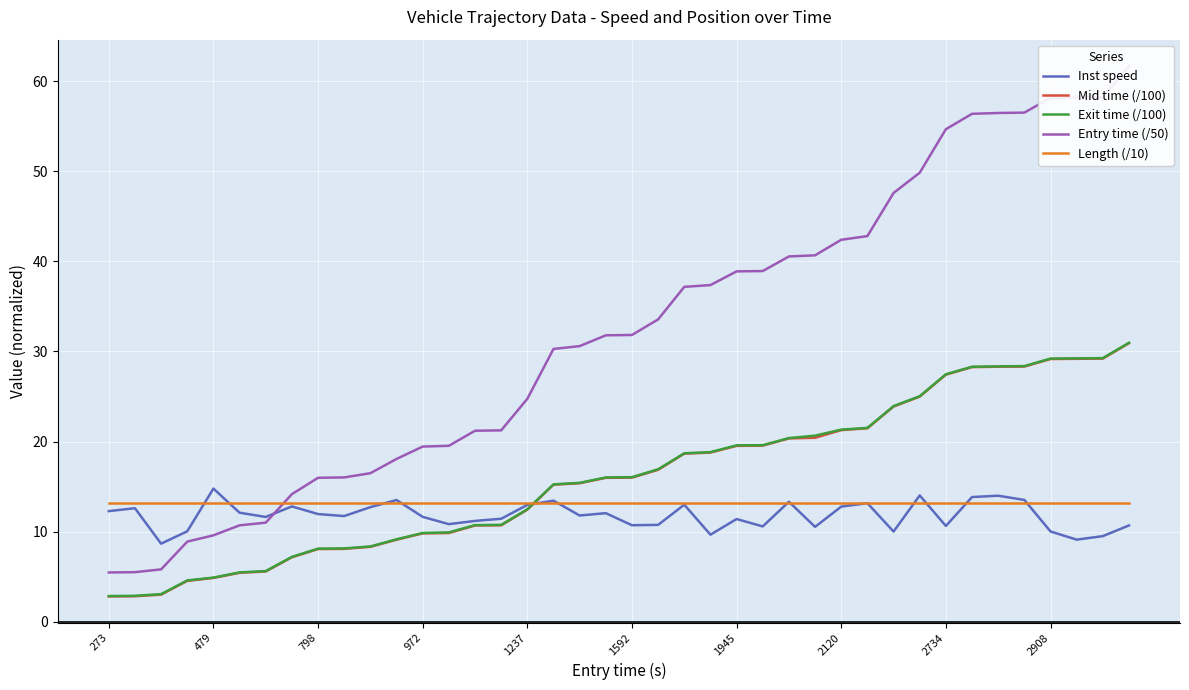

Is the value of Entry time (/50) at 38 greater than the value of Length (/10) at 34?

Yes